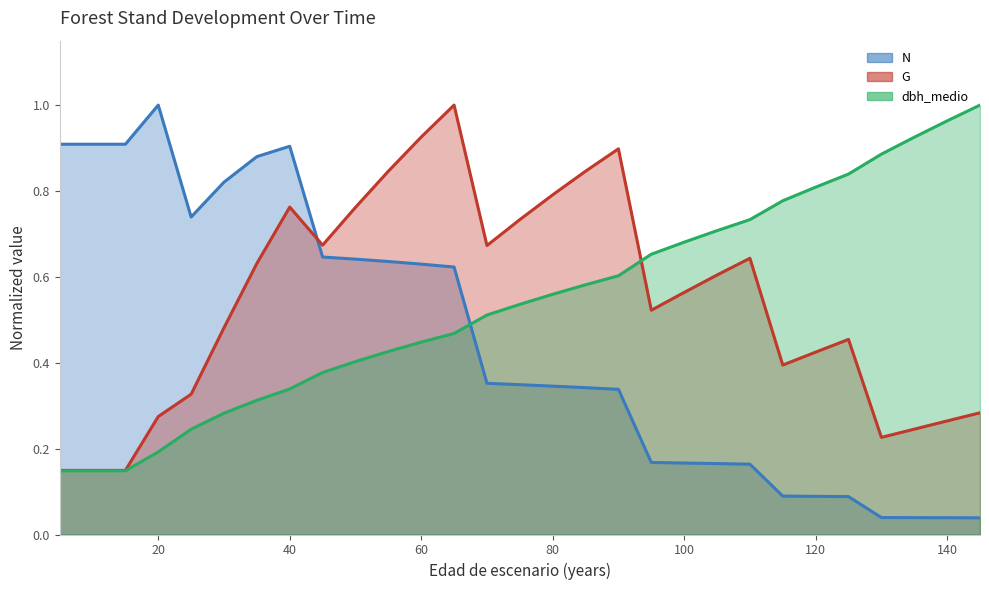

Which category has the highest value in the G series?

65